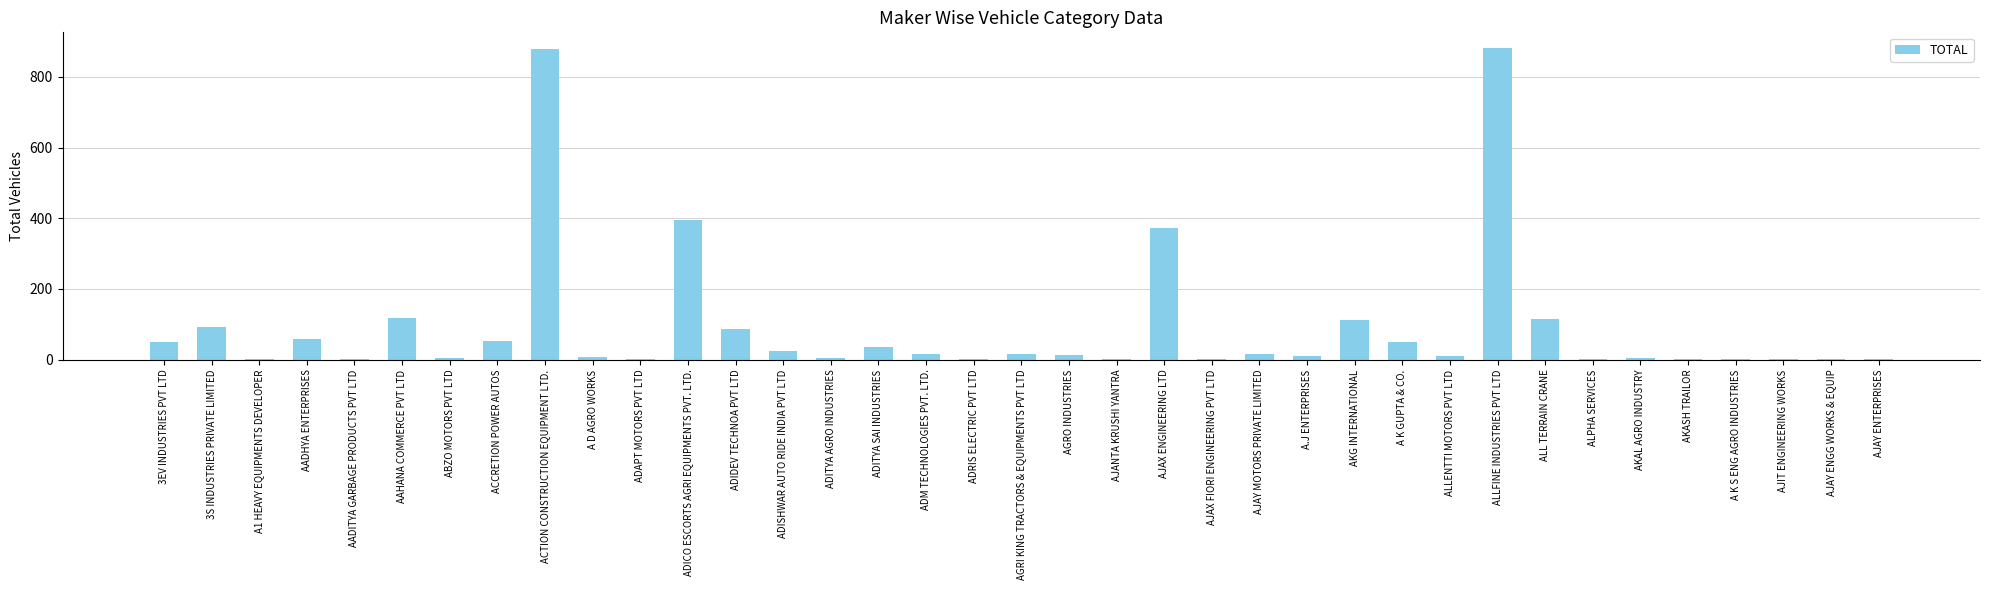

True or false: the data shows 138 at 3S INDUSTRIES PRIVATE LIMITED.

False